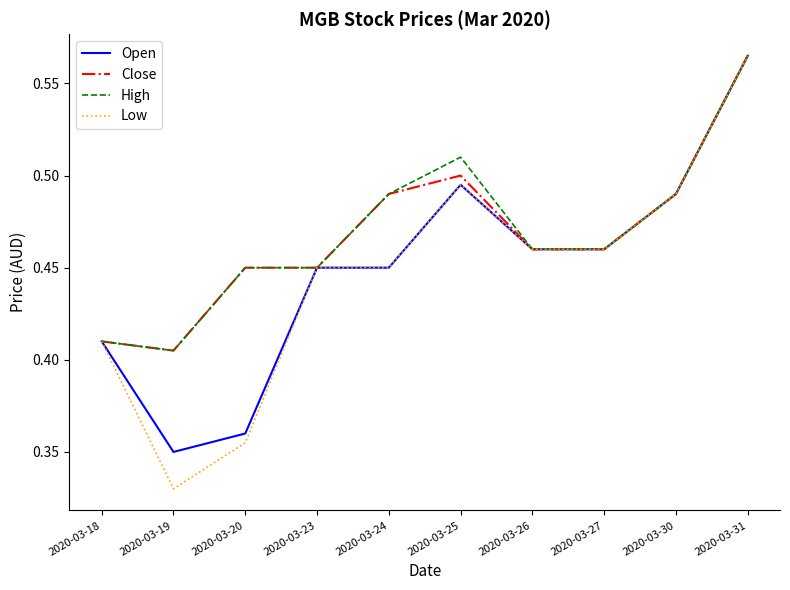

How many lines are shown in the chart?

4